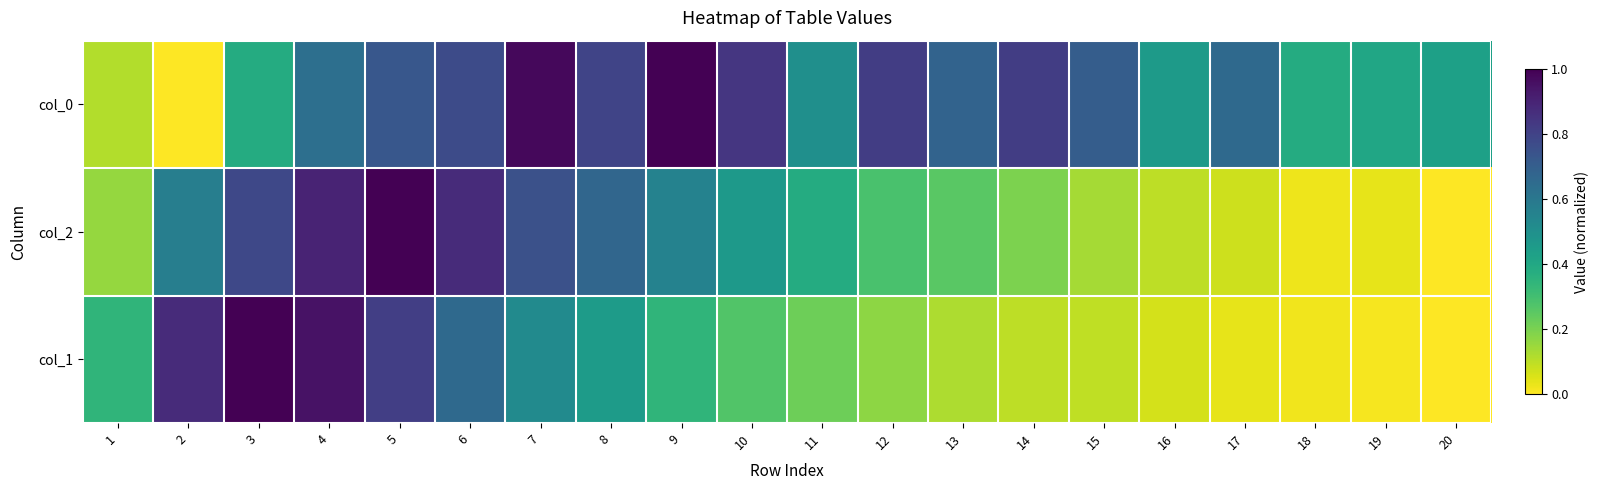

Reading left to right, list all the values displayed in this chart.

col_0: 1=0.1	2=0.0	3=0.4	4=0.6	5=0.7	6=0.8	7=1.0	8=0.8	9=1.0	10=0.8	11=0.5	12=0.8	13=0.7	14=0.8	15=0.7	16=0.5	17=0.7	18=0.4	19=0.4	20=0.4
col_2: 1=0.2	2=0.6	3=0.8	4=0.9	5=1.0	6=0.9	7=0.8	8=0.7	9=0.6	10=0.5	11=0.4	12=0.3	13=0.3	14=0.2	15=0.1	16=0.1	17=0.1	18=0.0	19=0.0	20=0.0
col_1: 1=0.3	2=0.9	3=1.0	4=1.0	5=0.8	6=0.7	7=0.5	8=0.4	9=0.3	10=0.3	11=0.2	12=0.2	13=0.1	14=0.1	15=0.1	16=0.1	17=0.0	18=0.0	19=0.0	20=0.0